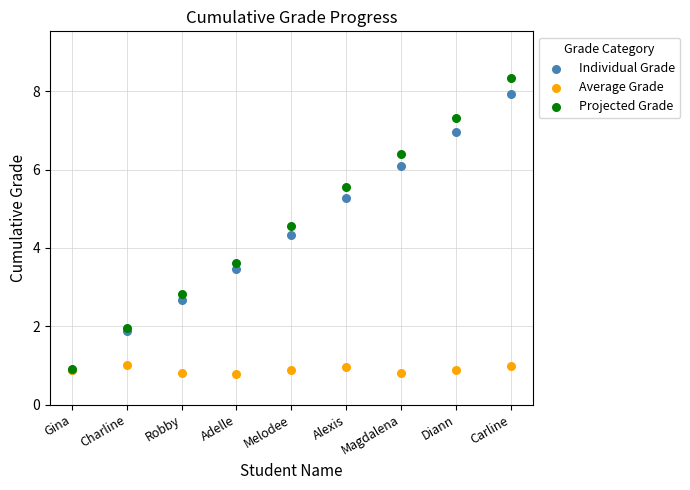

Which series has the largest Y range (max minus min)?

Projected Grade